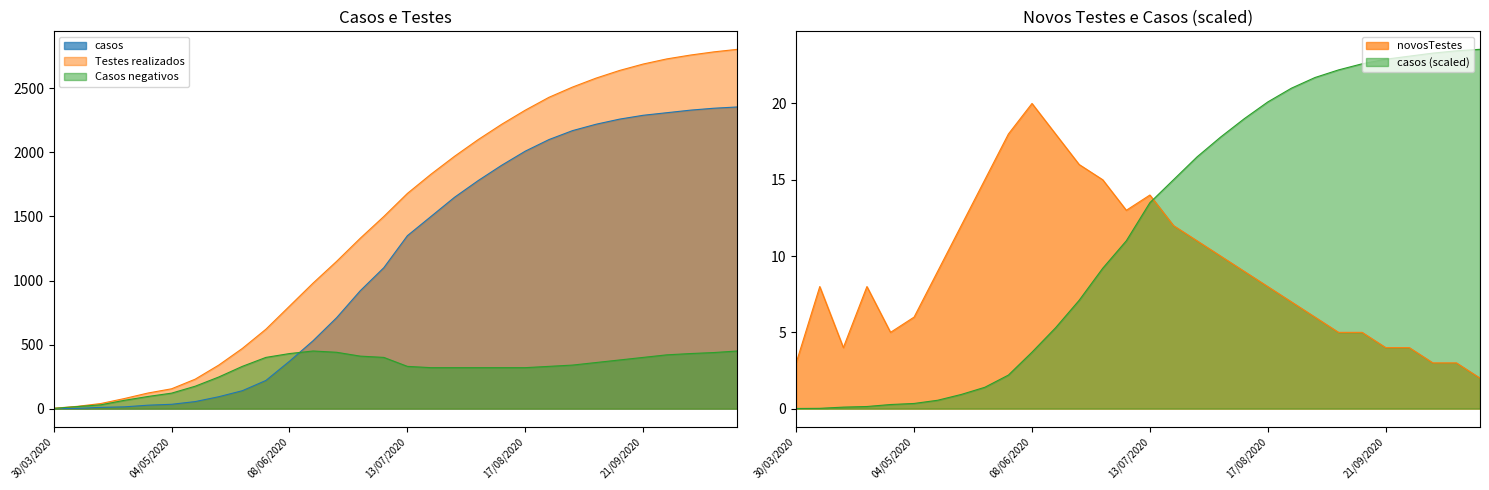

List the labels in order of casos value, largest first.

19/10/2020, 12/10/2020, 05/10/2020, 28/09/2020, 21/09/2020, 14/09/2020, 07/09/2020, 31/08/2020, 24/08/2020, 17/08/2020, 10/08/2020, 03/08/2020, 27/07/2020, 20/07/2020, 13/07/2020, 06/07/2020, 29/06/2020, 22/06/2020, 15/06/2020, 08/06/2020, 01/06/2020, 25/05/2020, 18/05/2020, 11/05/2020, 04/05/2020, 27/04/2020, 20/04/2020, 13/04/2020, 06/04/2020, 30/03/2020